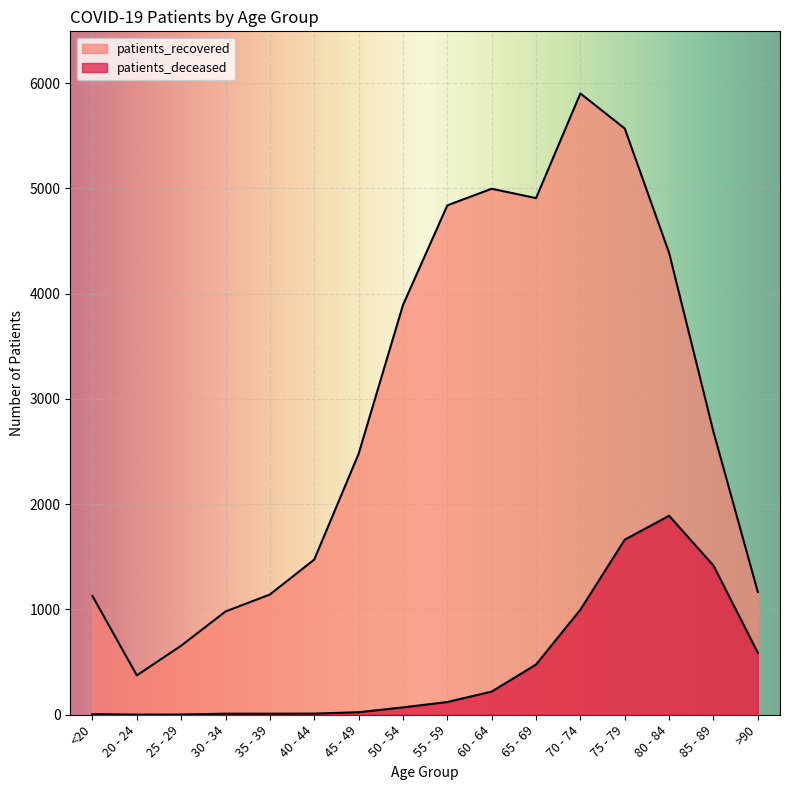

Is the value of patients_recovered at 30 - 34 greater than the value of patients_deceased at 30 - 34?

Yes